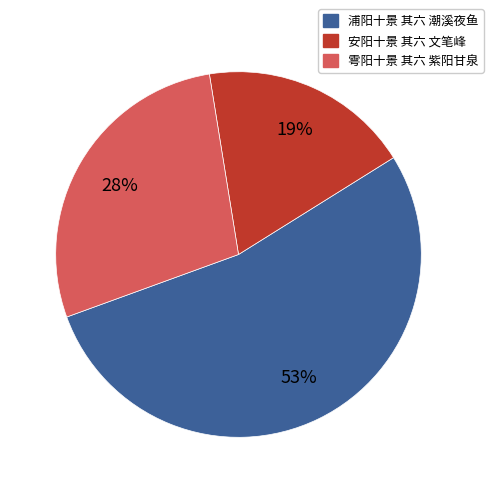

Is there any slice that represents more than half of the pie?

Yes